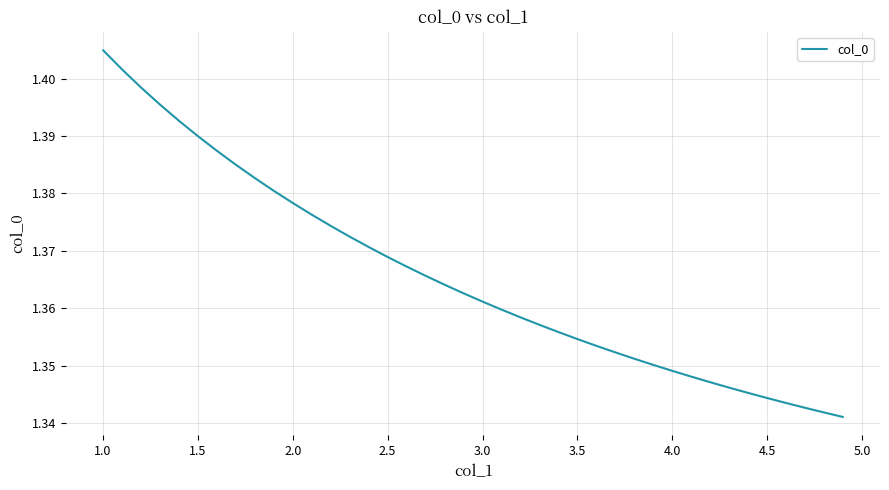

Does the chart display data point markers on the line(s)?

No